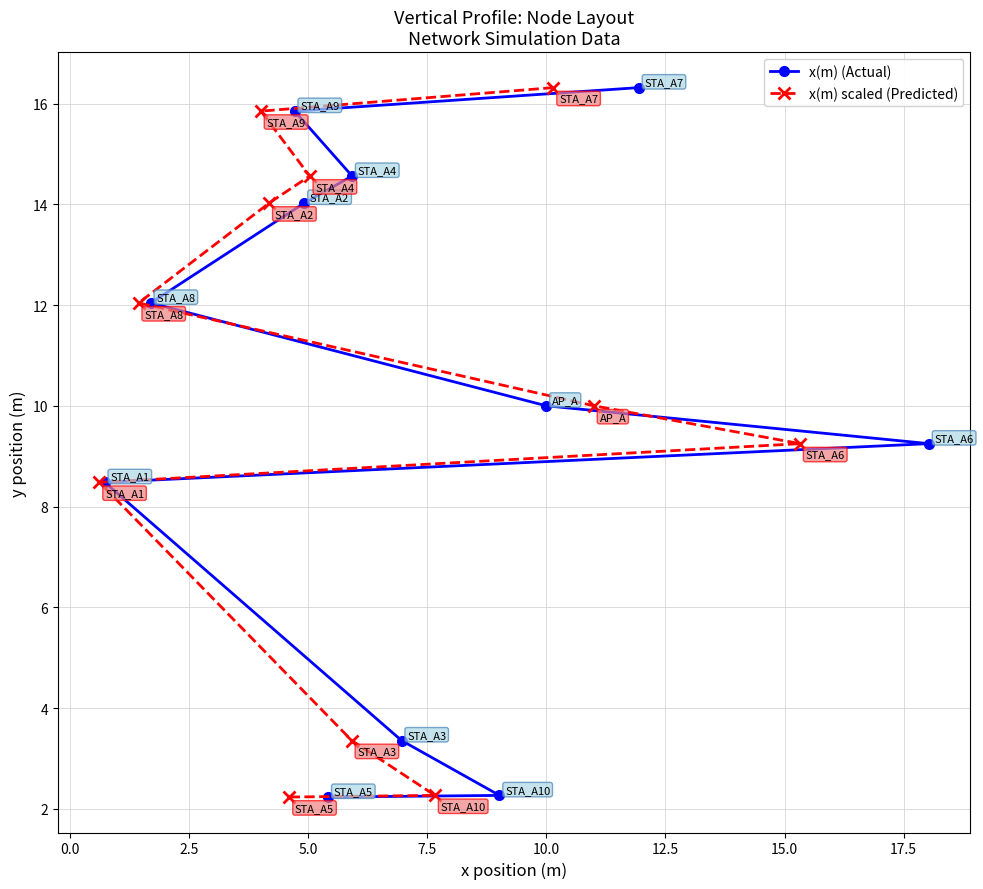

What is the sum of the x(m) (Actual) values at 2.5 and 10.0?

24.6